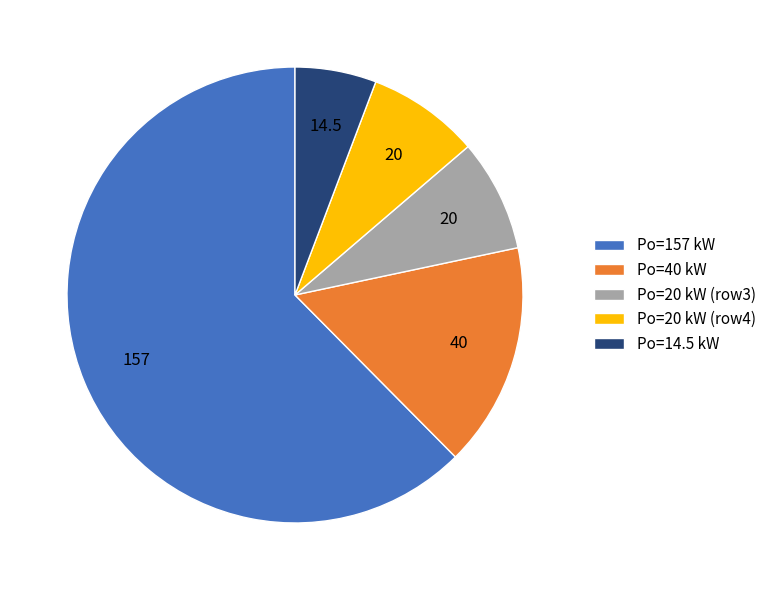

Which category accounts for the majority?

Po=157 kW